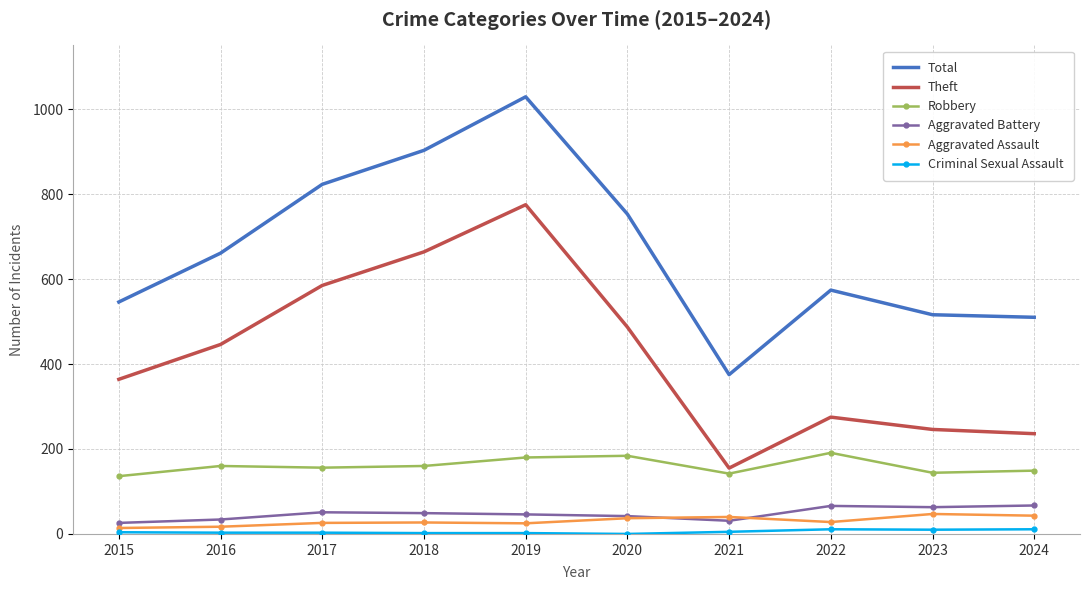

What is the total value across all series at 2024?

1016